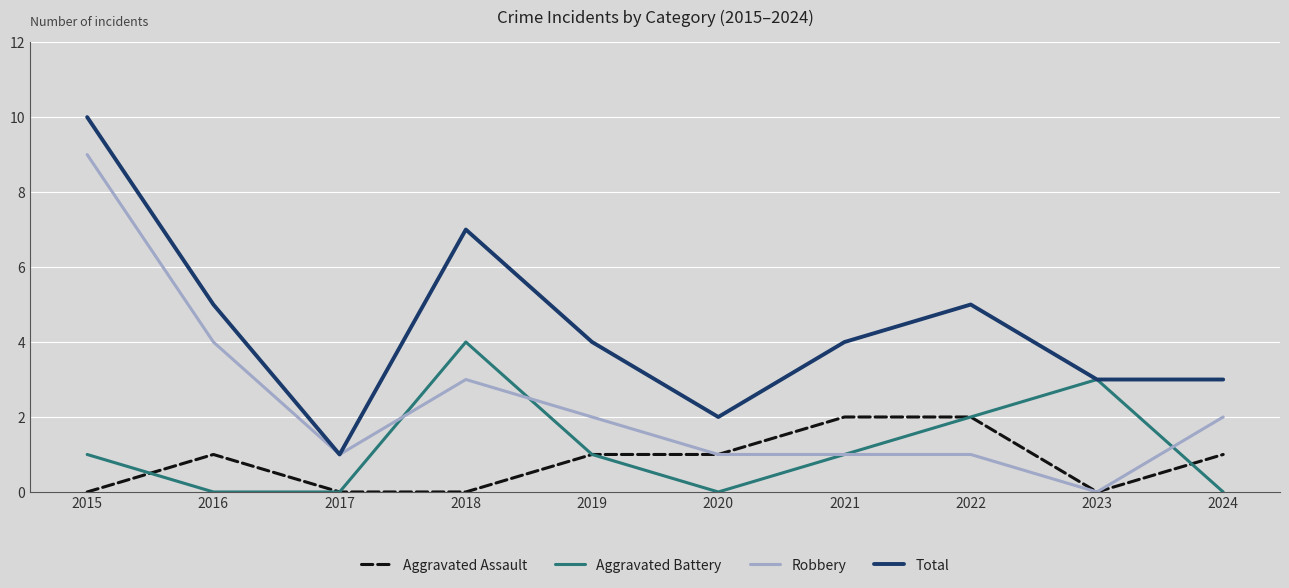

What is the total value across all series at 2017?

2